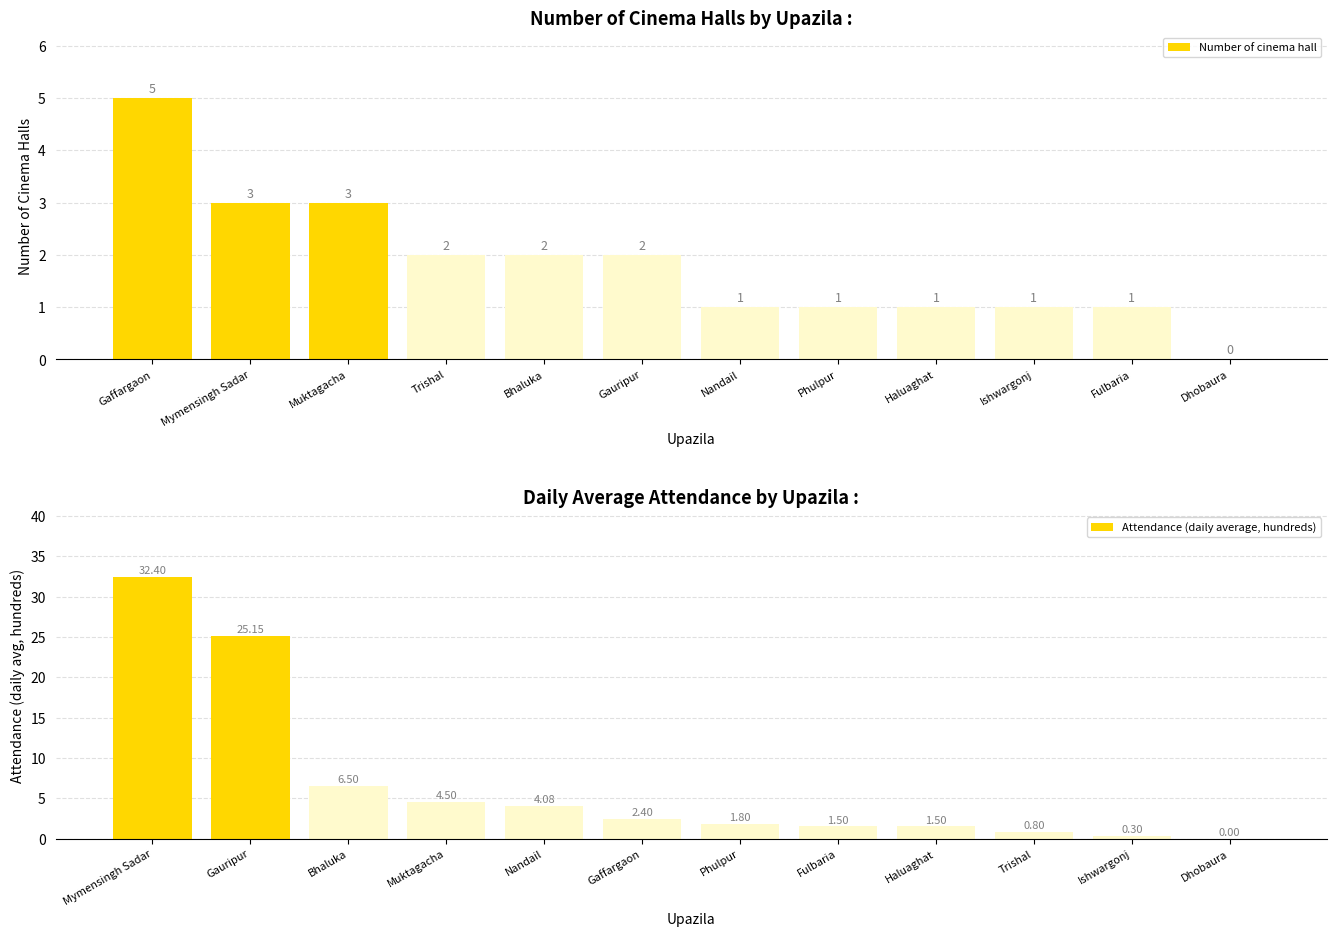

Is it true that Number of cinema hall equals 3 at Muktagacha?

True